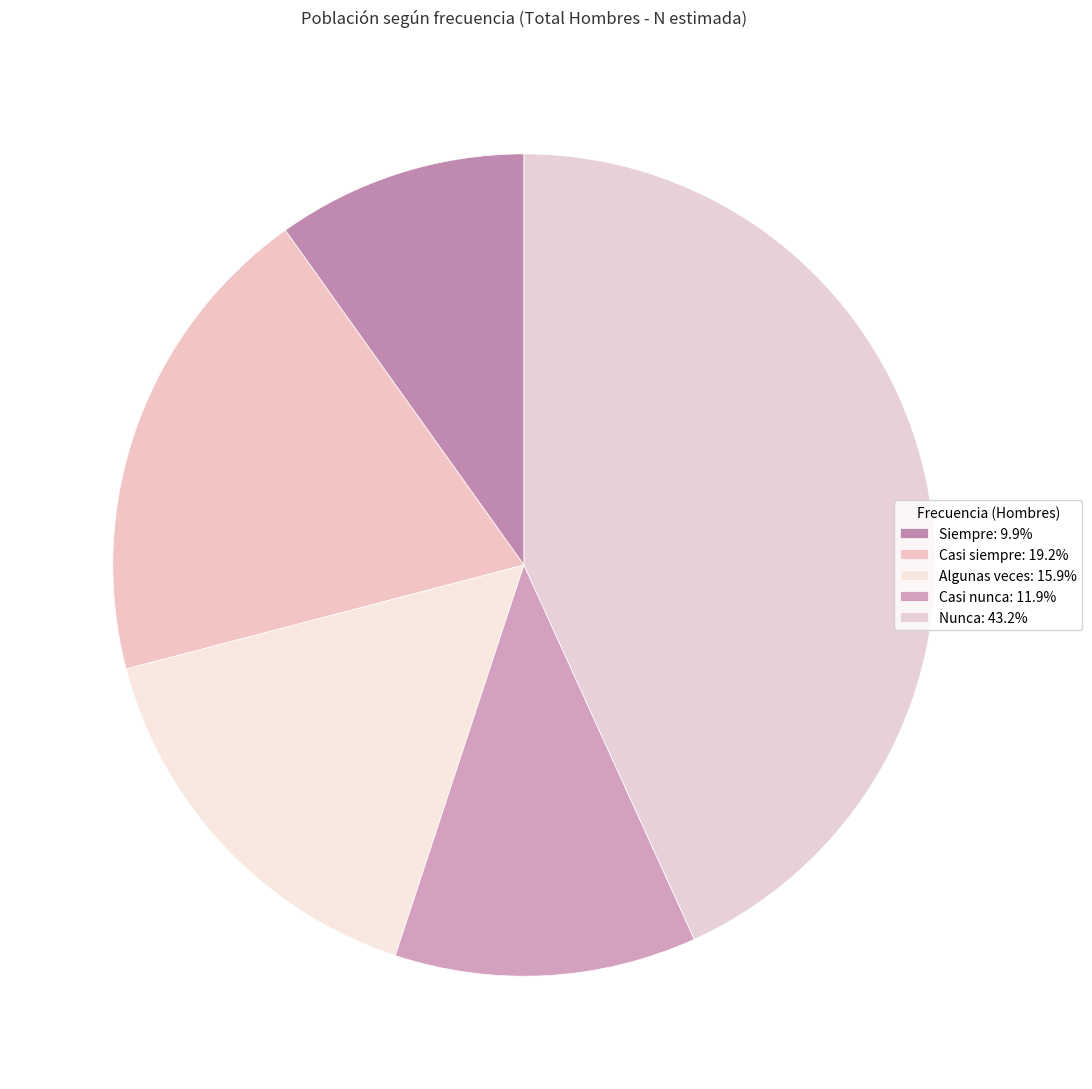

To the nearest percent, what is the difference between the largest and smallest slice percentages?

33%